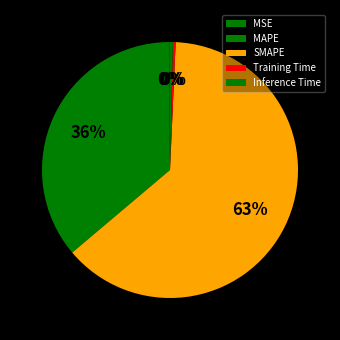

True or false: Training Time accounts for 0% of the total.

True